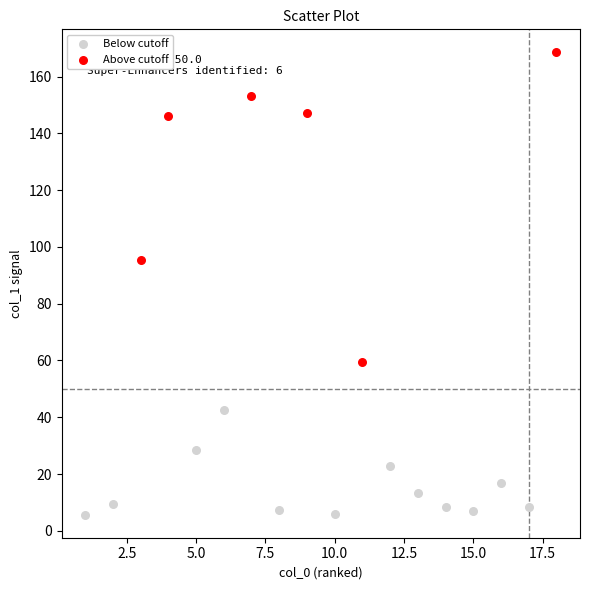

Which series contains the highest Y value?

Above cutoff